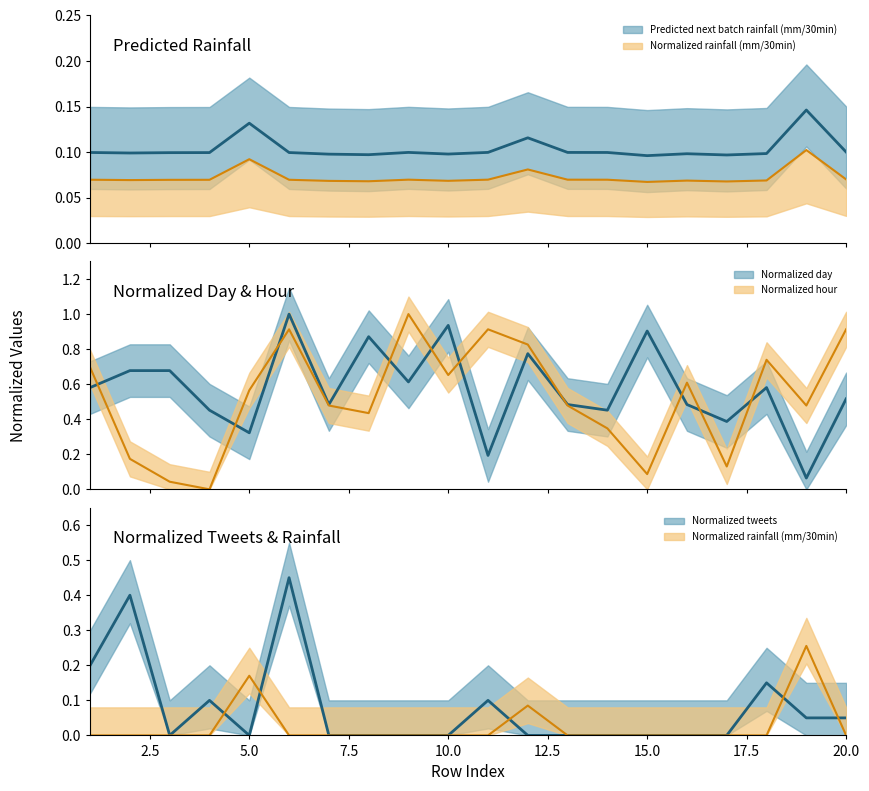

Where do Normalized rainfall (mm/30min) and Normalized tweets first cross each other?

4 and 5